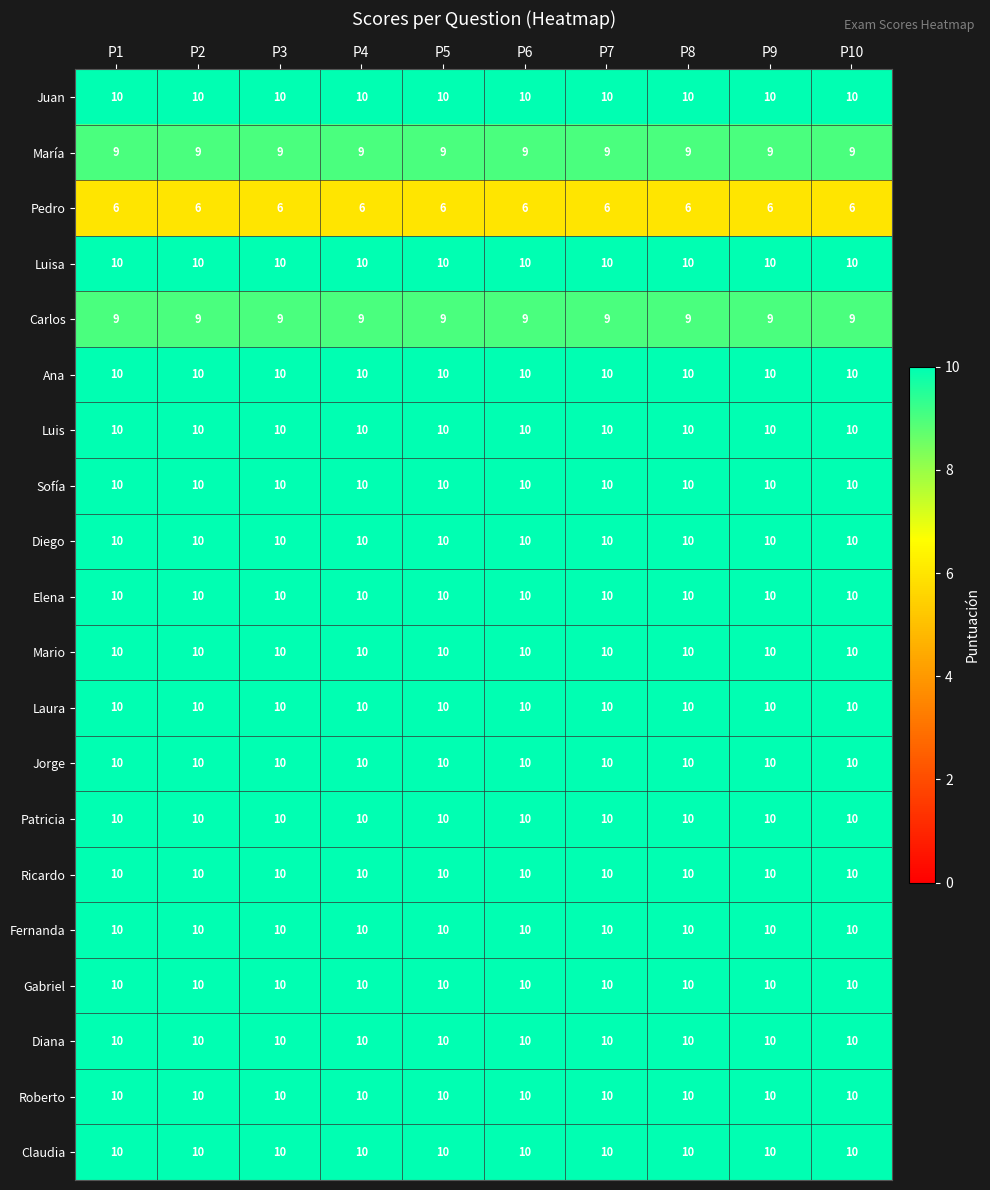

What is the spread (max minus min) of values at P7?

4